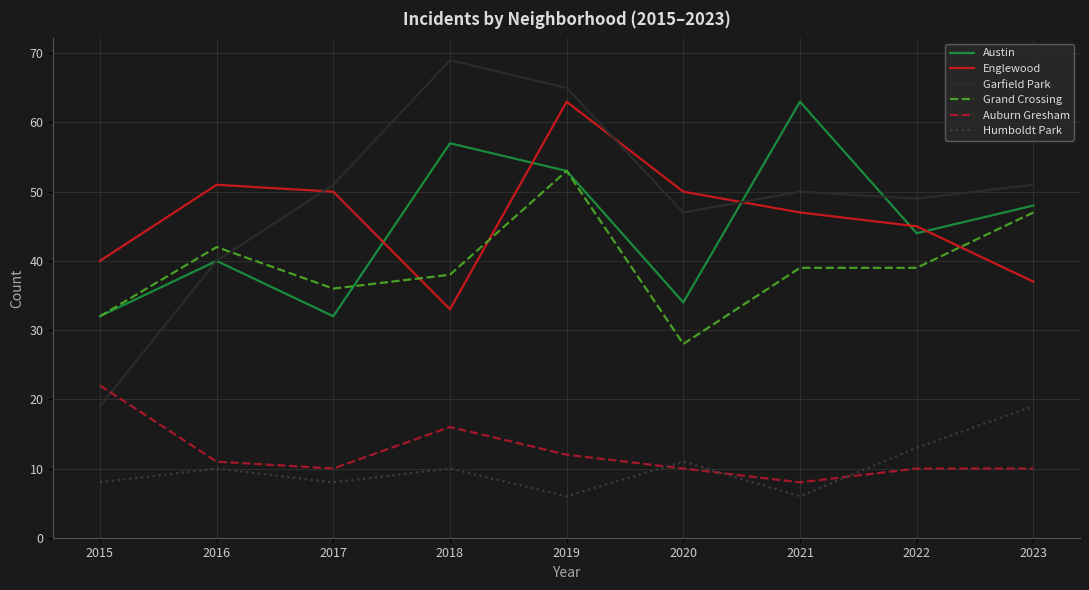

True or false: Austin has a value of 32 at 2015.

True